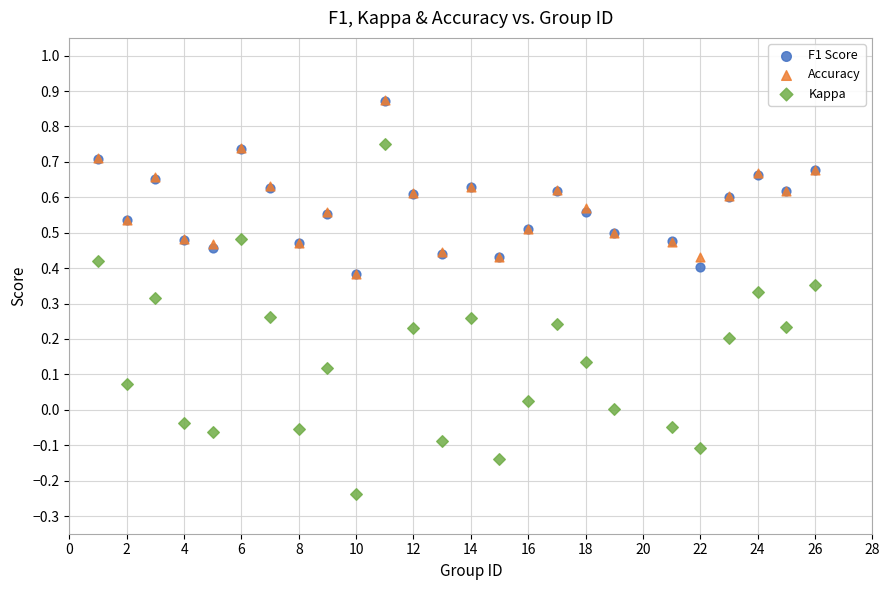

Which series has the largest Y range (max minus min)?

Kappa